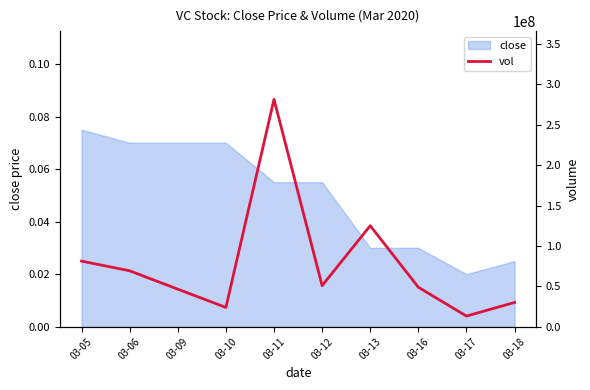

What is the sum of all values?

769913900